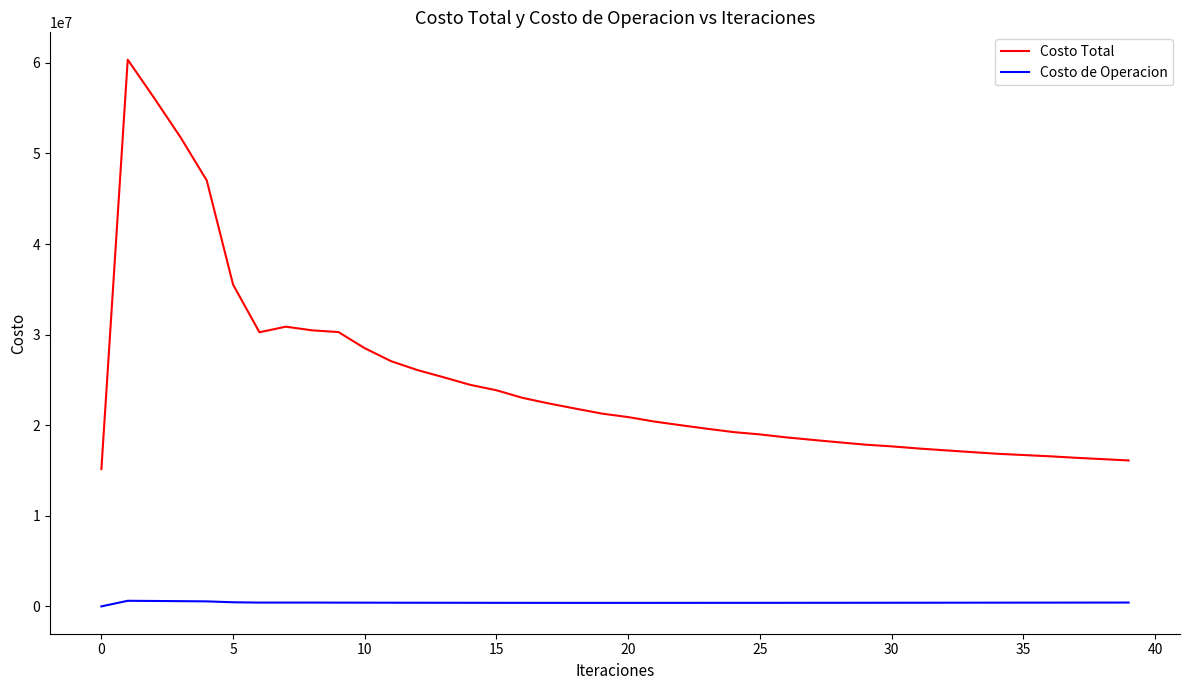

Count the number of data series in this chart.

2